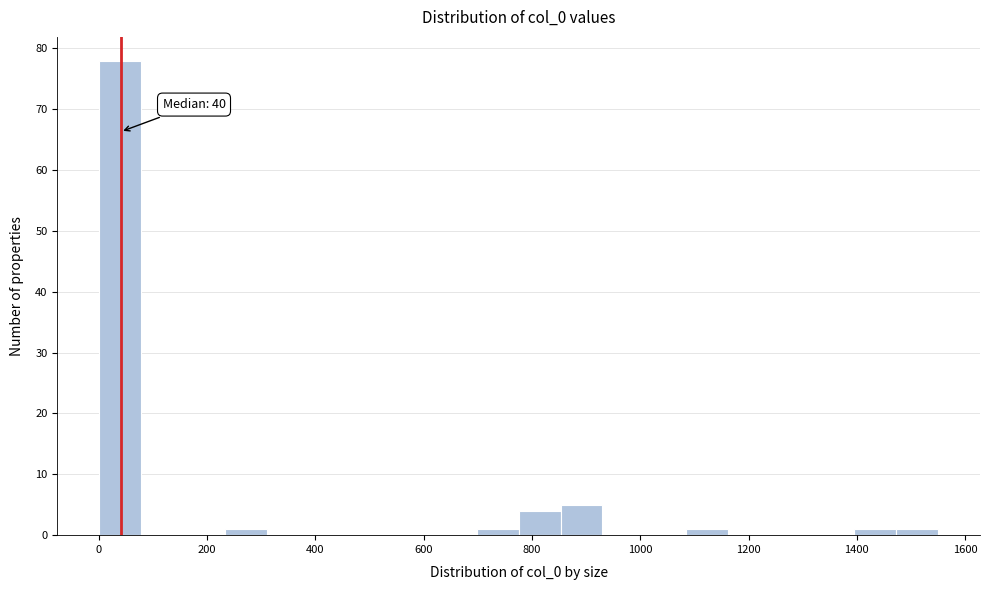

Around what value on the x-axis is the tallest bar? Give the approximate position of its centre, as read against the axis.

40